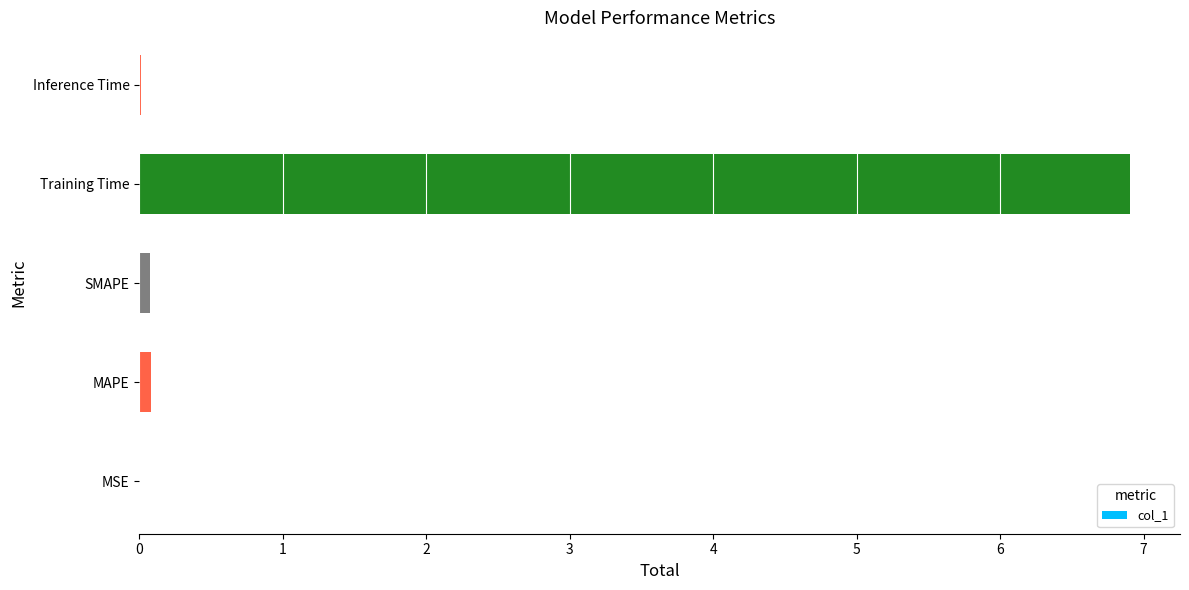

Between Training Time and MAPE, which is larger?

Training Time